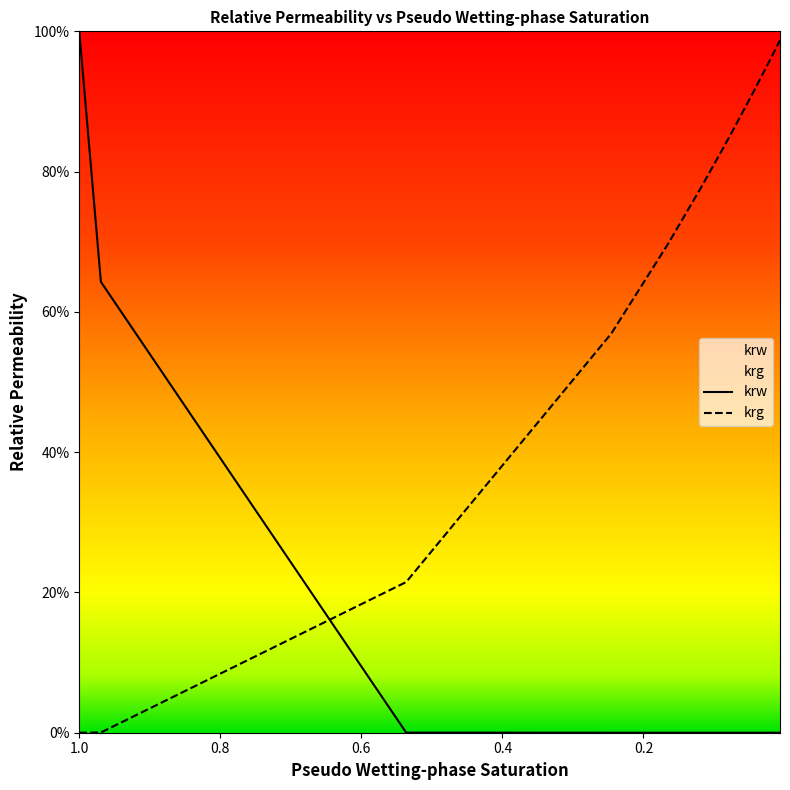

Which series has the largest total across all categories?

krg